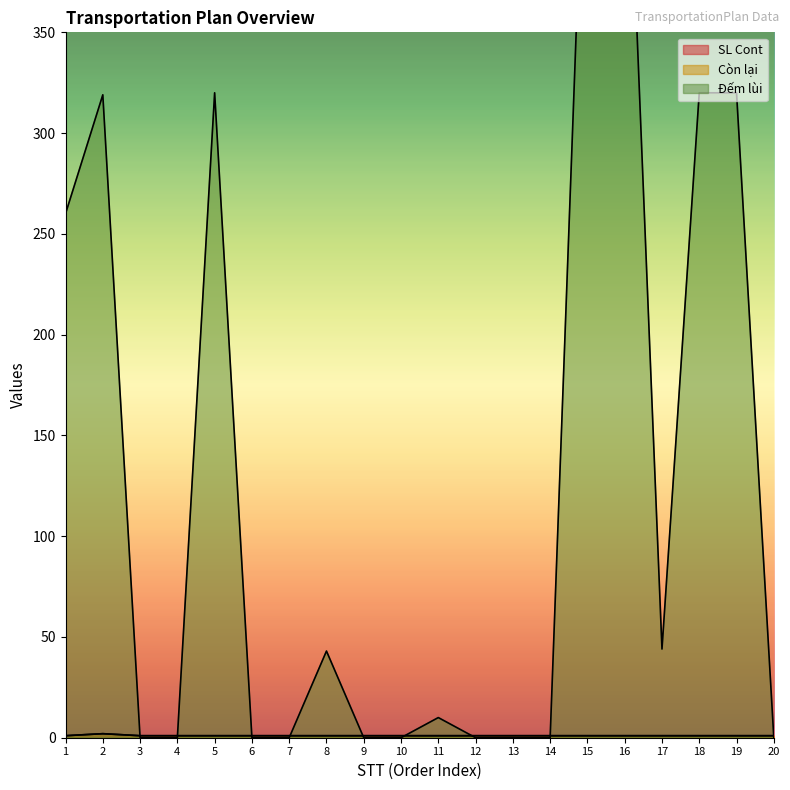

Which series has the widest spread of values?

Đếm lùi